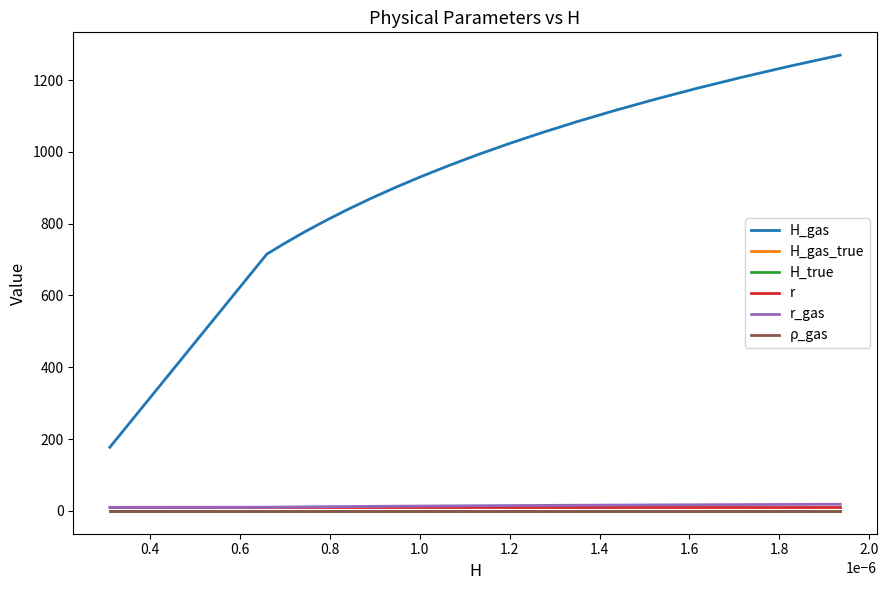

True or false: H_gas and H_gas_true intersect in this chart.

False